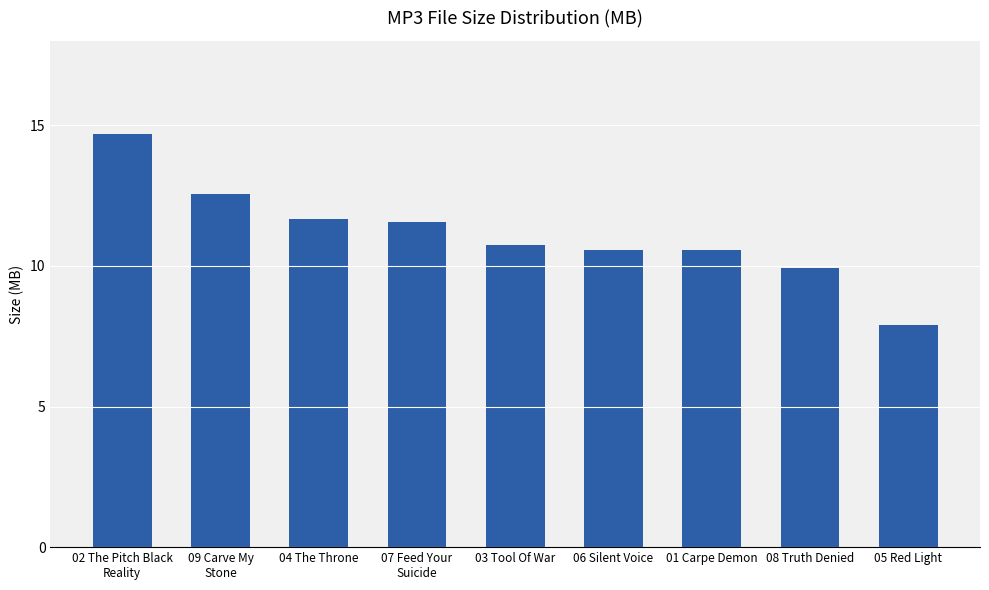

How many bars are there in total?

9